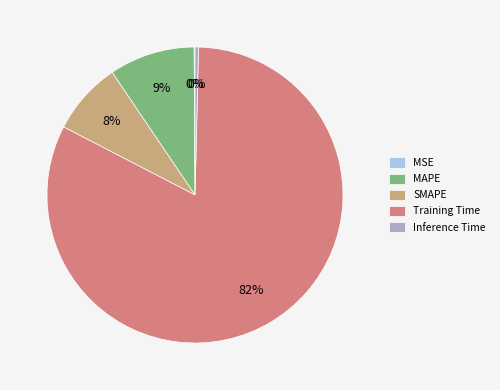

What is the majority slice?

Training Time